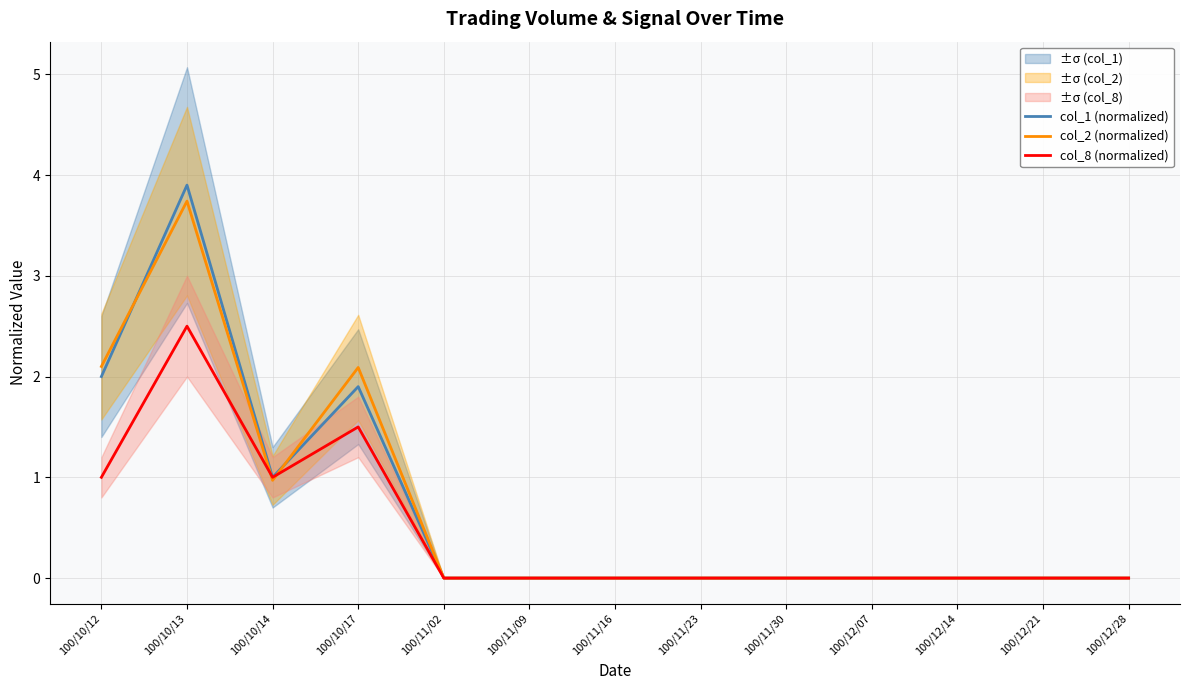

What is the label of the 10th point from the right?

100/10/17